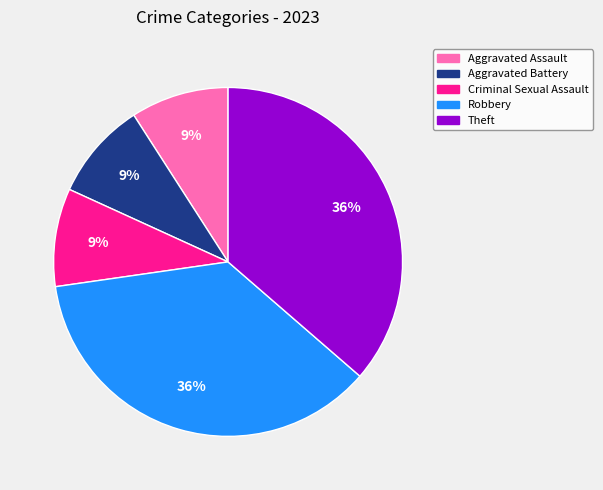

Does any single category account for the majority?

No